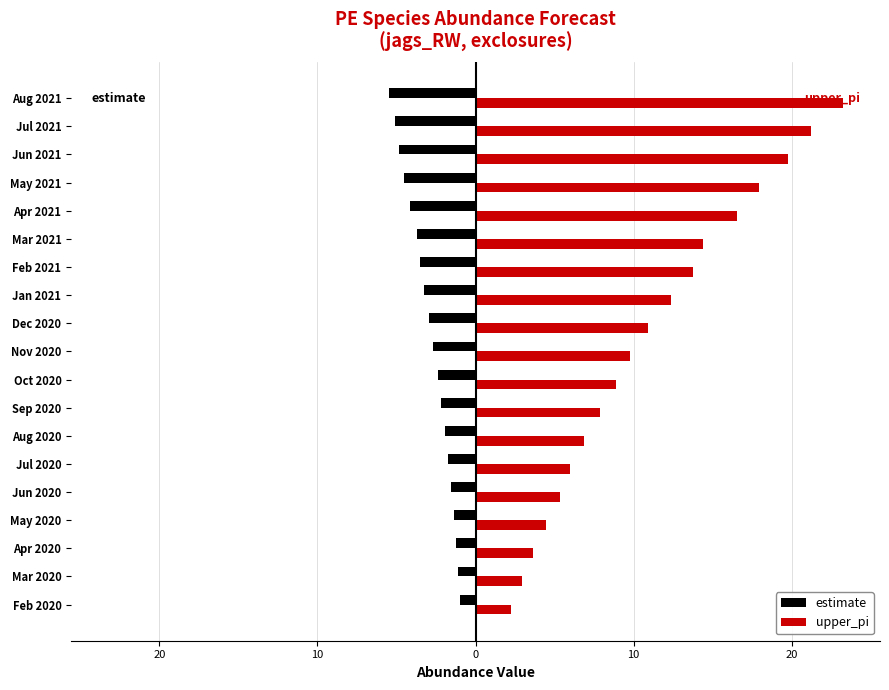

What are all the series names shown in the legend?

estimate, upper_pi